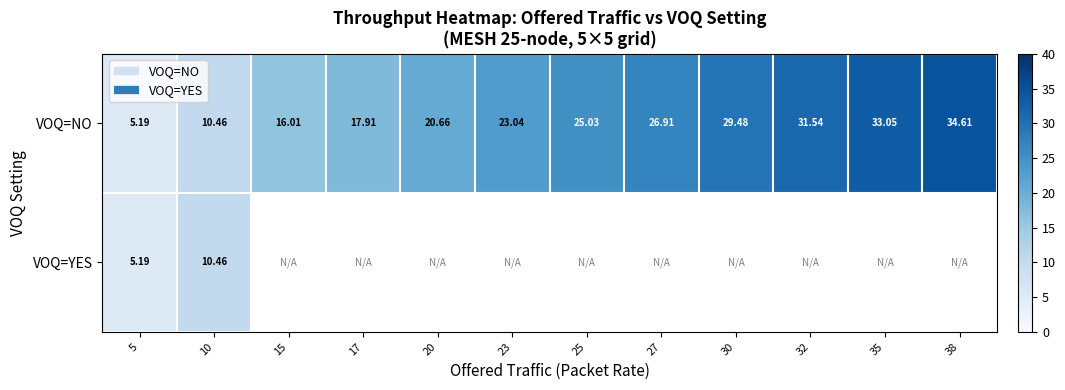

Which series has the largest range (max minus min)?

VOQ=NO